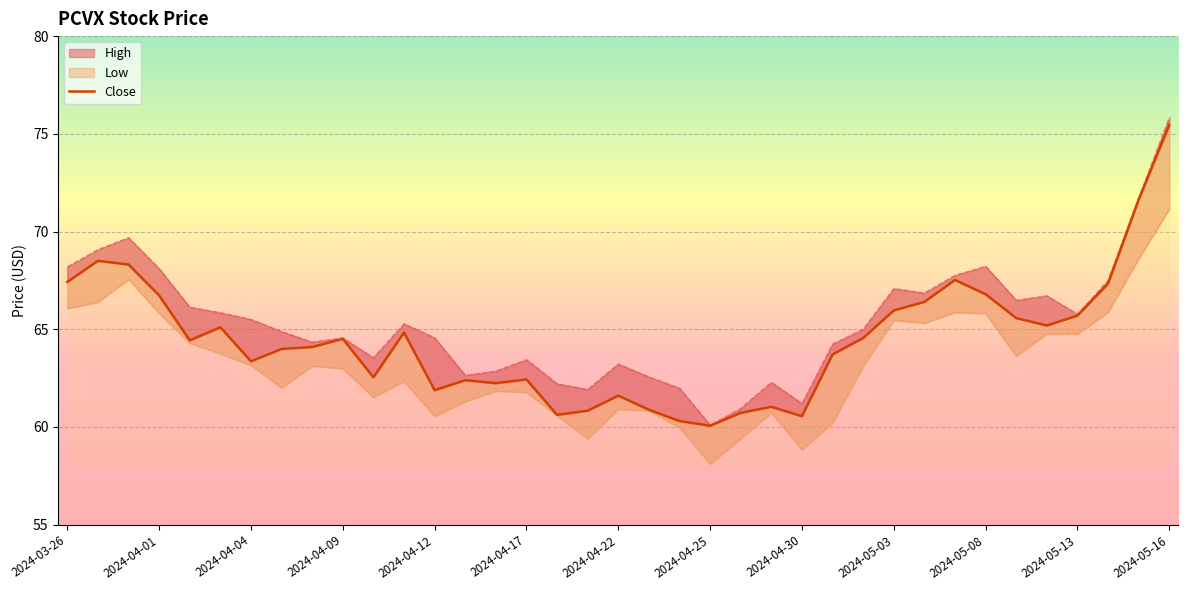

What is the difference between the values at 29 and 27?

1.6